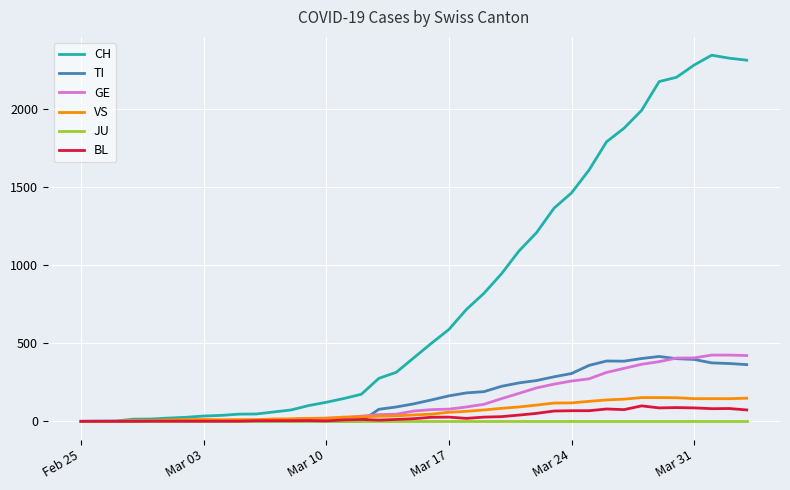

Which series has the largest total across all categories?

CH